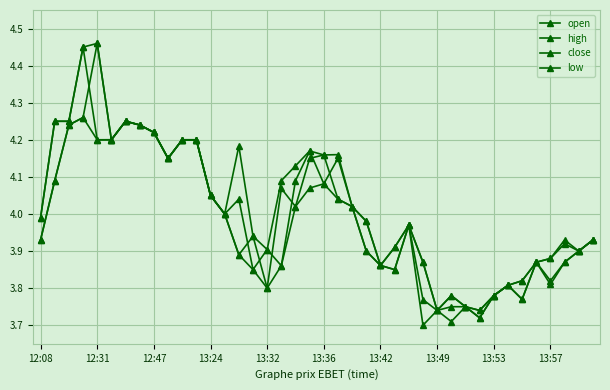

Is this an area chart (filled region under the line)?

No